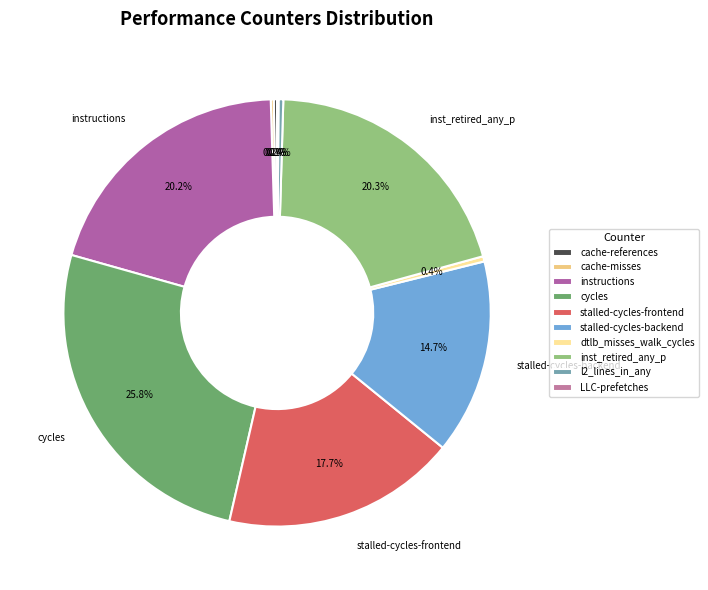

Rank the categories by value from highest to lowest.

cycles, inst_retired_any_p, instructions, stalled-cycles-frontend, stalled-cycles-backend, dtlb_misses_walk_cycles, l2_lines_in_any, cache-references, cache-misses, LLC-prefetches